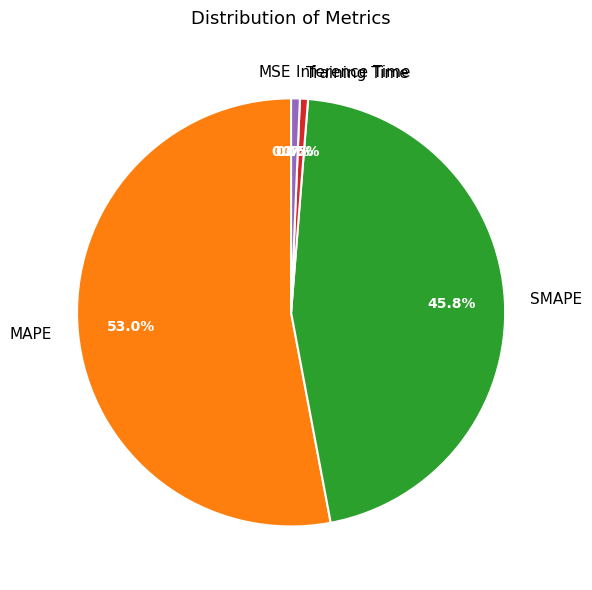

What is the largest slice in the pie chart?

MAPE